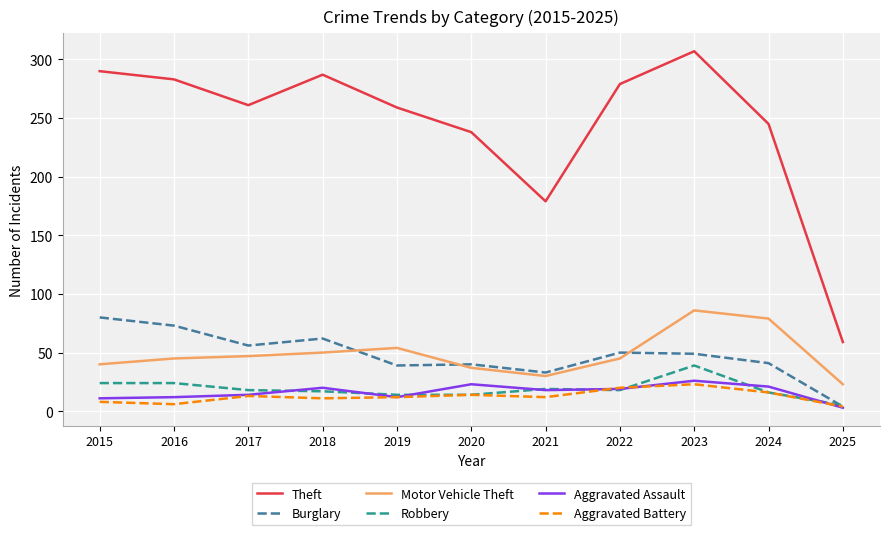

What is the difference between the maximum and minimum values in the Aggravated Assault series?

23